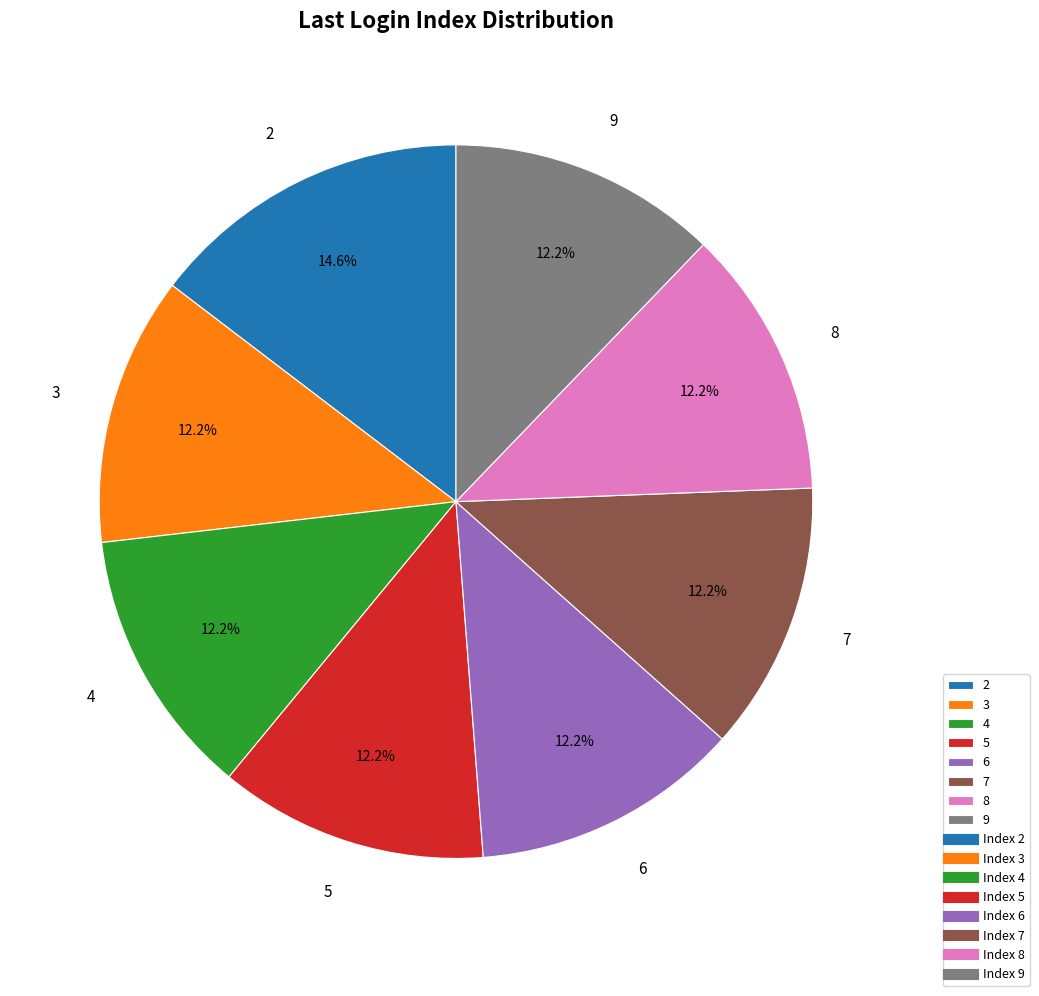

Is there a majority slice in this chart?

No